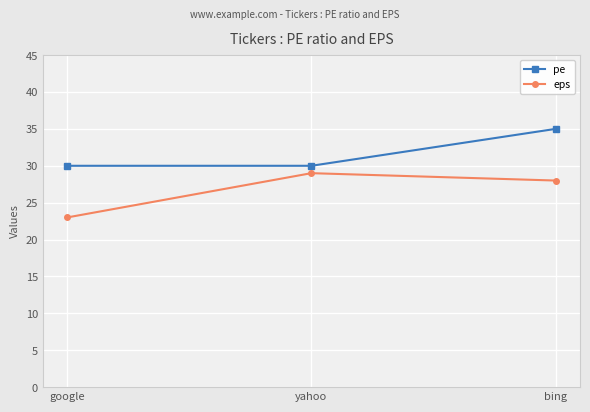

What is the greatest value displayed?

35